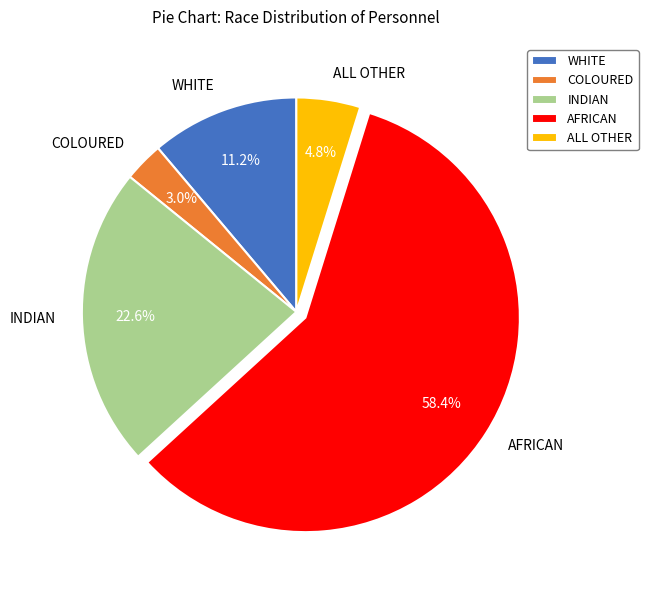

Which slice represents more than half of the pie?

AFRICAN